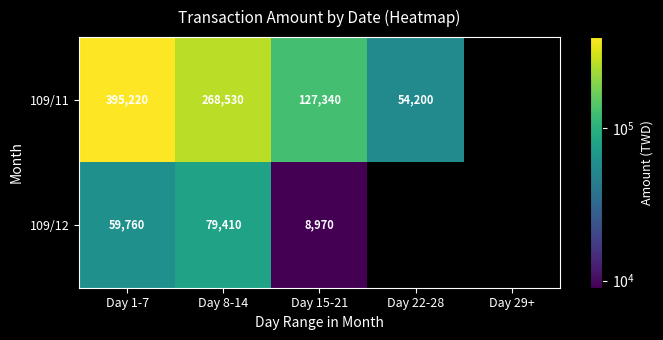

What is the sum of the 109/11 values at Day 1-7 and Day 8-14?

663750